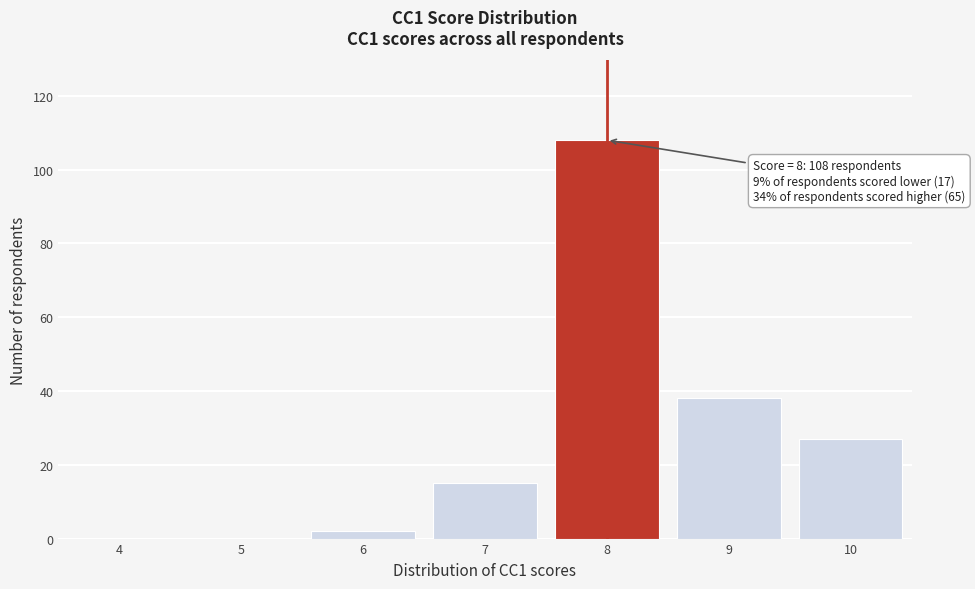

Reading left to right, extract all data points from this chart.

4=0	5=0	6=2	7=15	8=108	9=38	10=27